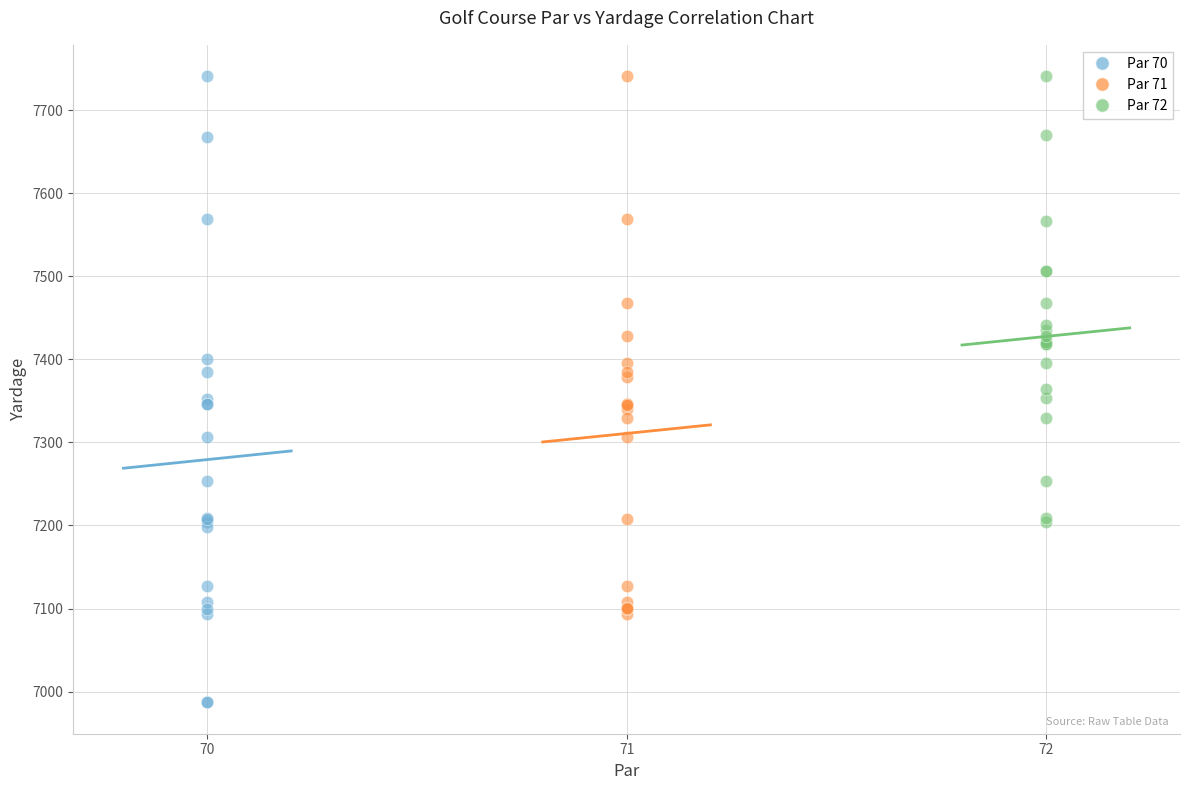

Which series reaches the minimum Y coordinate?

Par 70